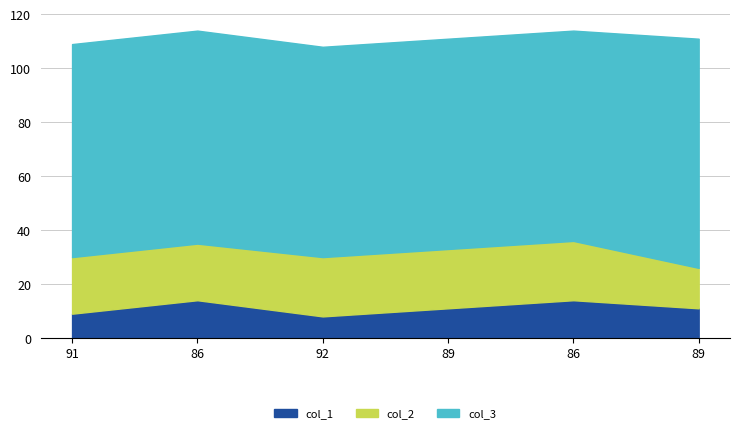

Which has a higher value, 86 or 89?

86